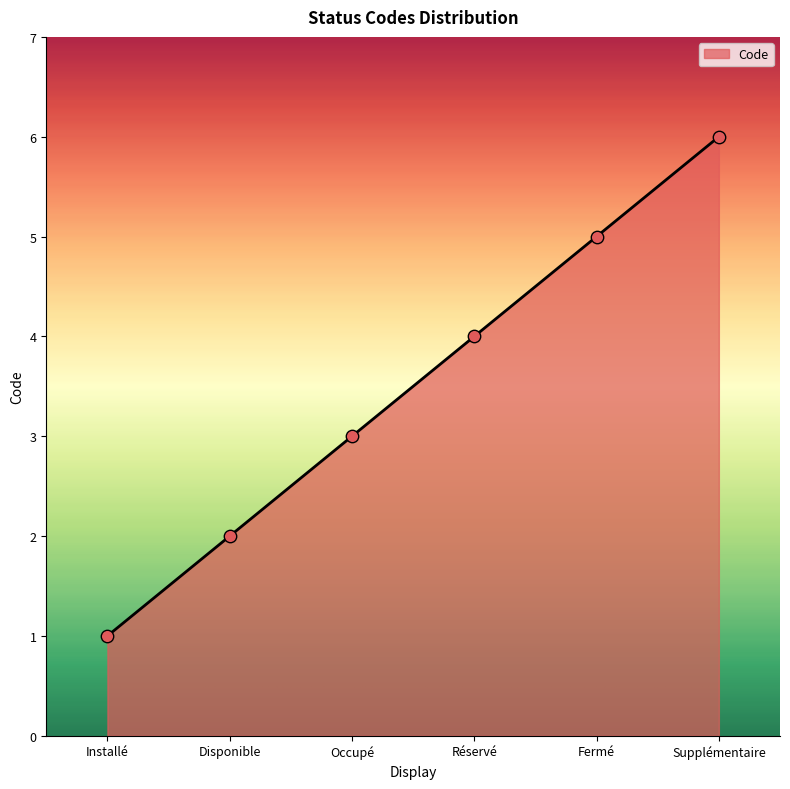

What is the change in value from Occupé to Supplémentaire?

+3